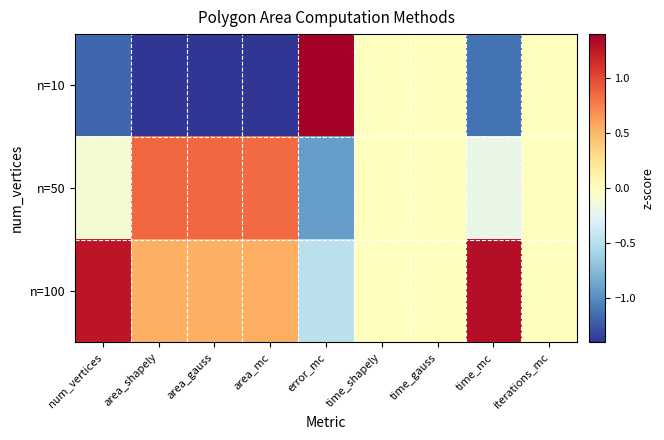

At how many categories does at least one series exceed 0?

6